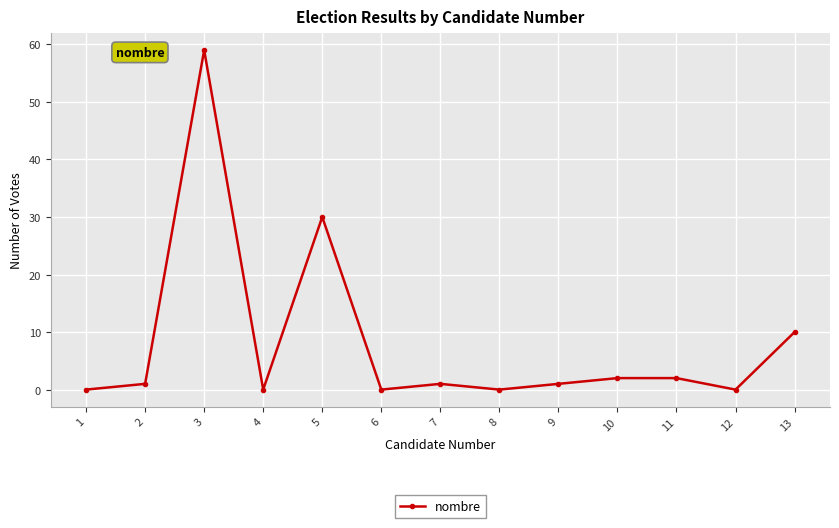

Where is the first local minimum?

4